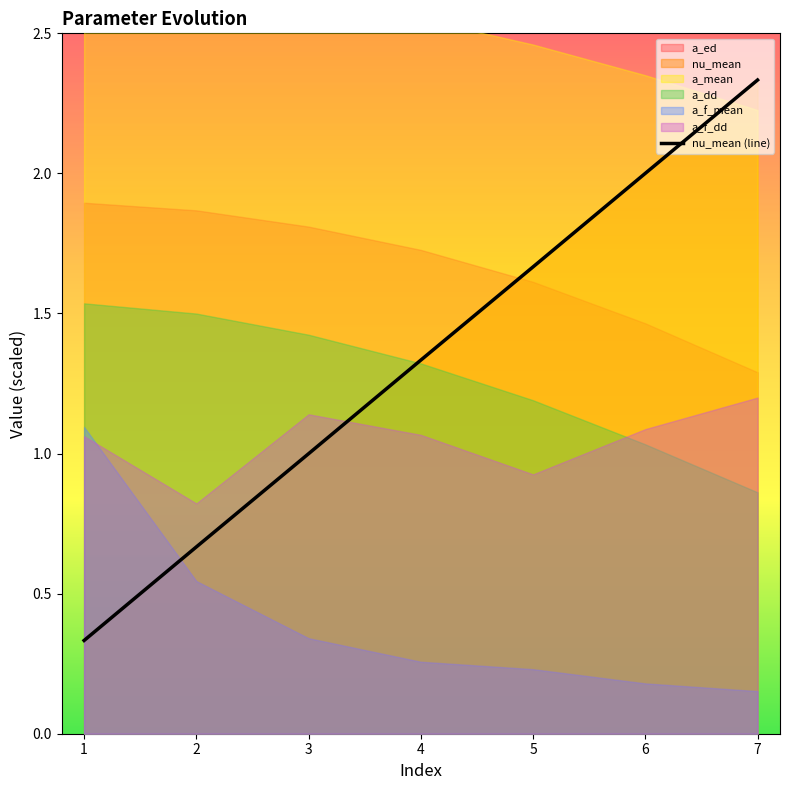

Where does the data first go above 1?

4